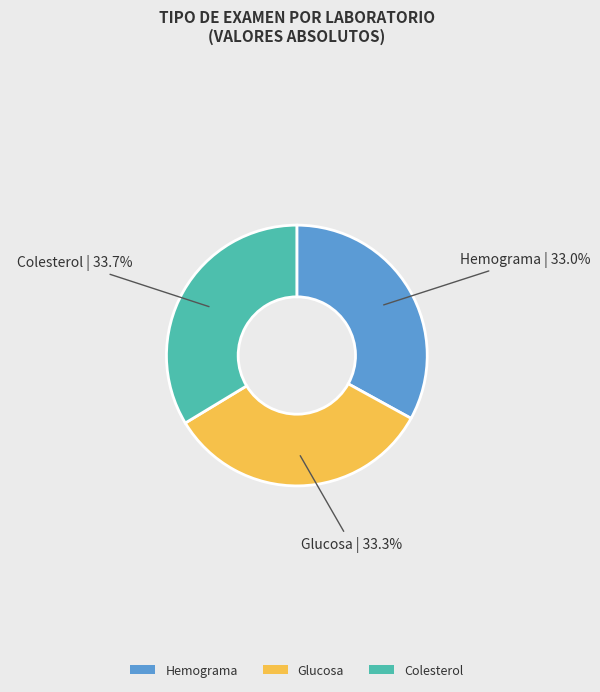

Is it true that Hemograma is 45% of the pie?

False